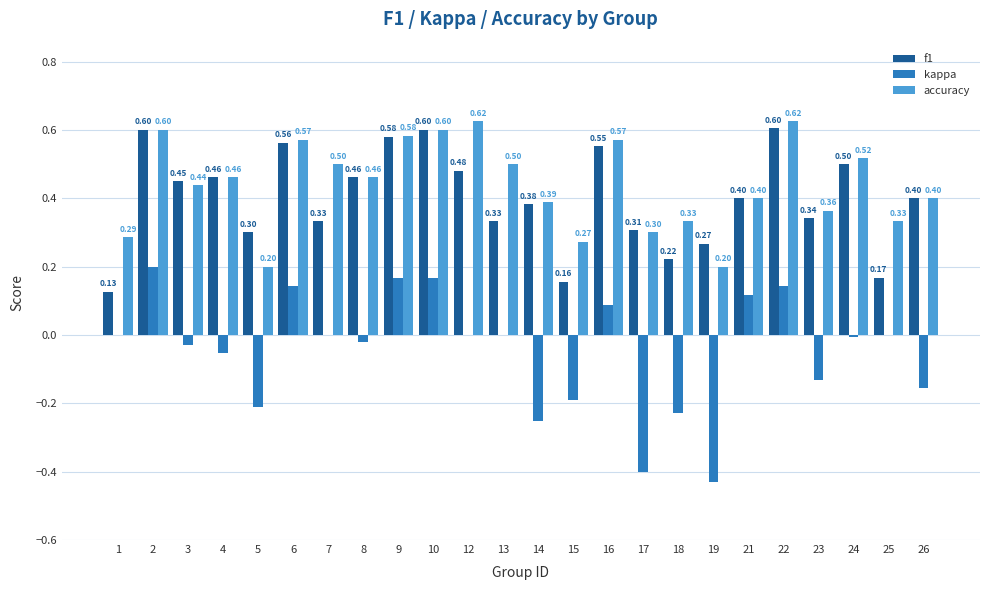

What is the sum of all accuracy values?

10.5